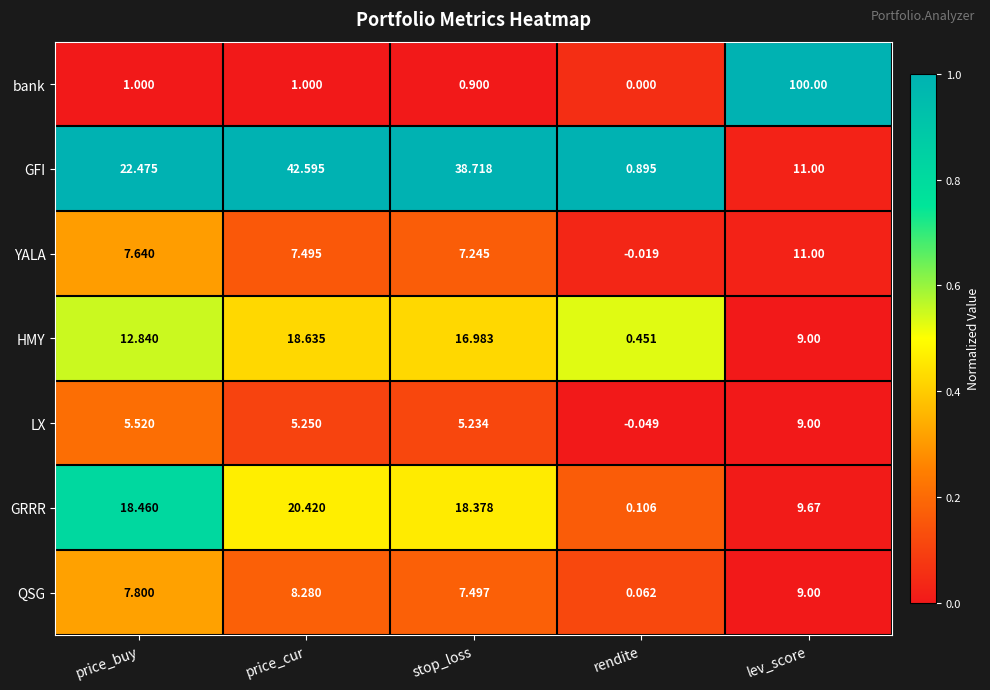

Which series has the largest total across all categories?

GFI